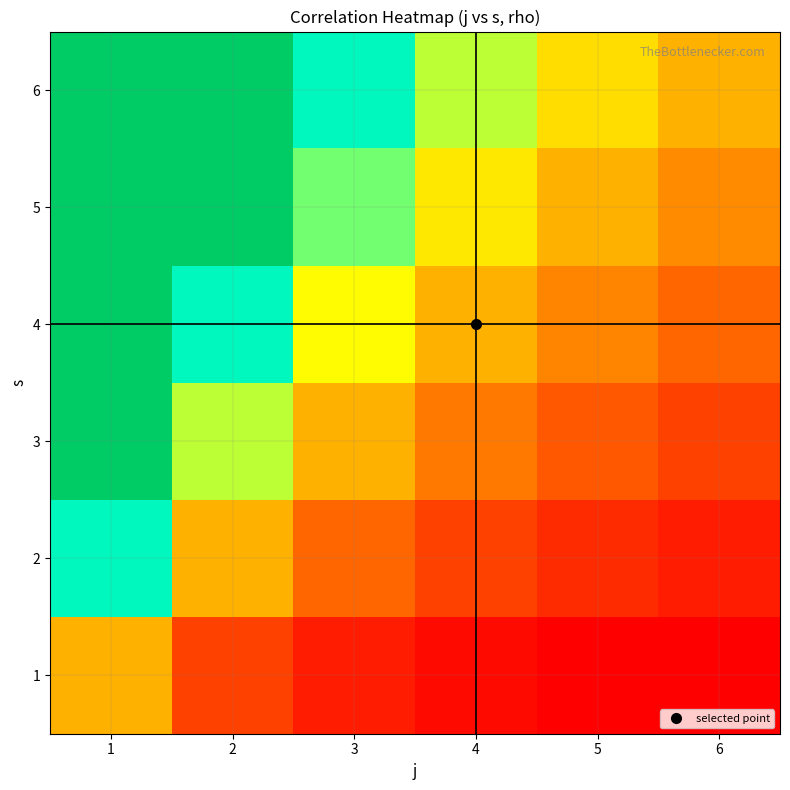

Rank the series by their maximum value, from lowest to highest.

1, 2, 3, 4, 5, 6